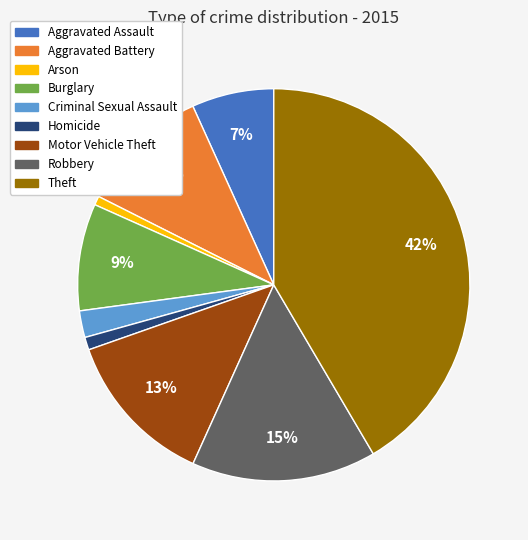

What is the ratio of the value at Aggravated Battery to the value at Theft?

0.3